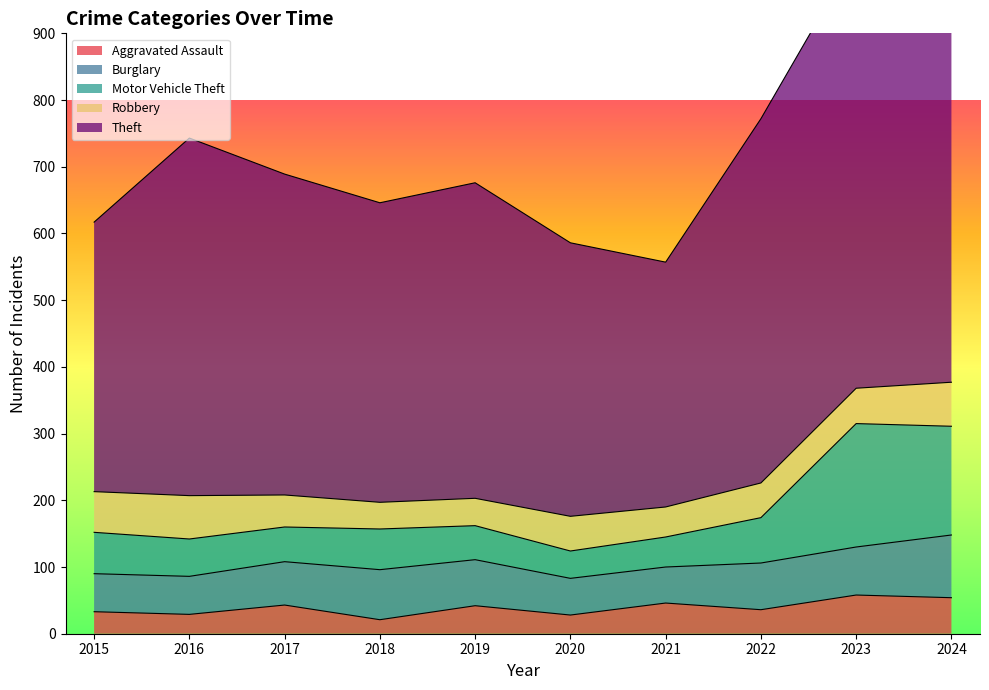

Which series changed the most between 2019 and 2024?

Theft